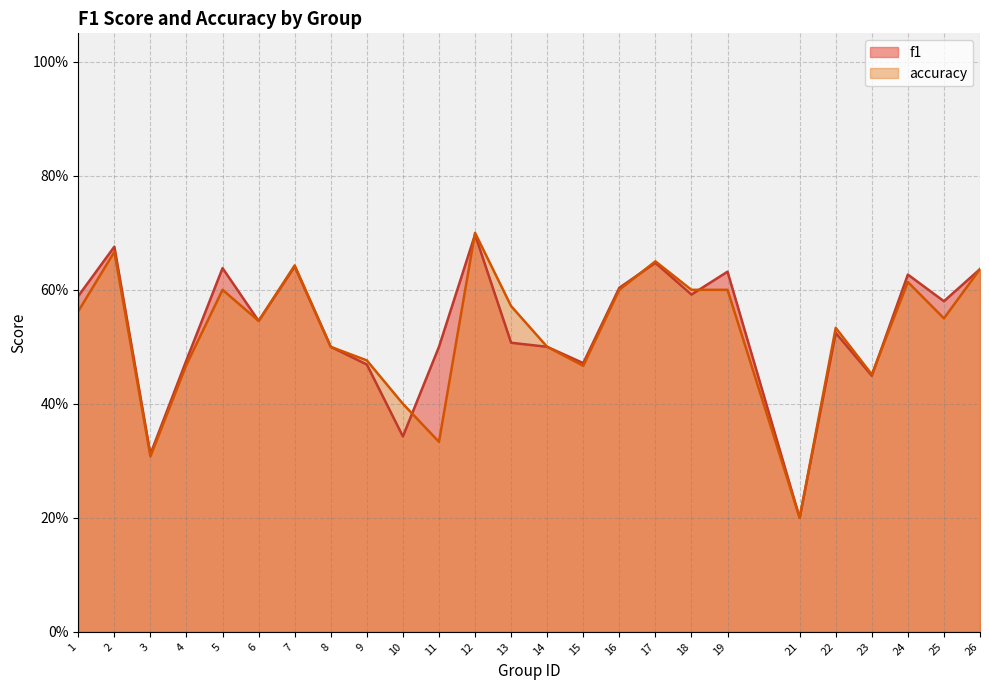

True or false: accuracy and f1 cross at least once.

True